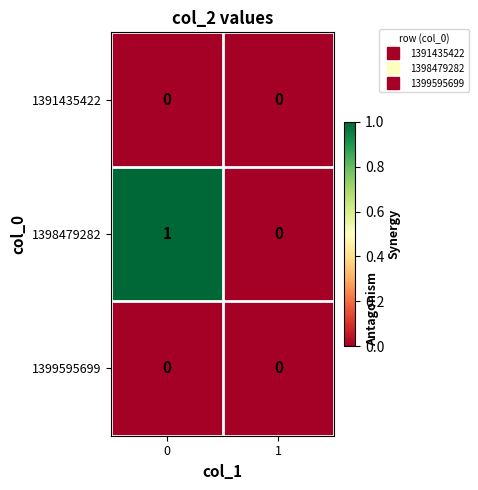

What is the total value across all series at 0?

1